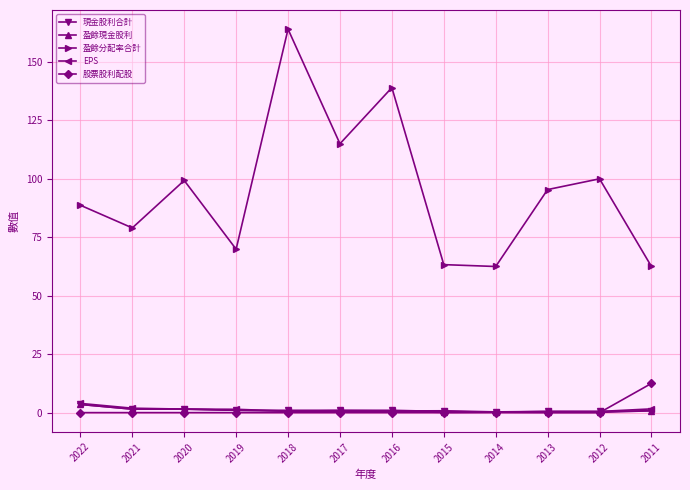

Between 2015 and 2012, which series saw the biggest shift?

盈餘分配率合計